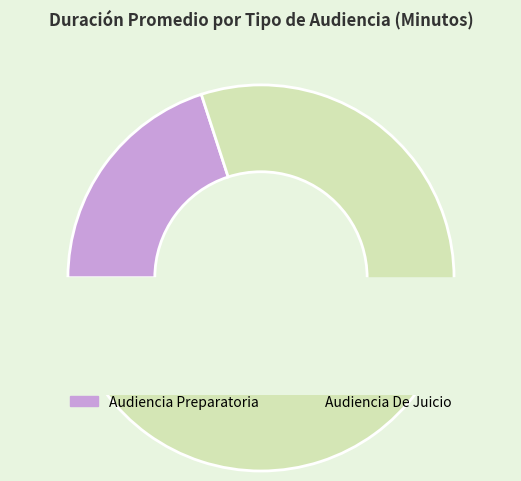

What is the majority slice?

Audiencia De Juicio